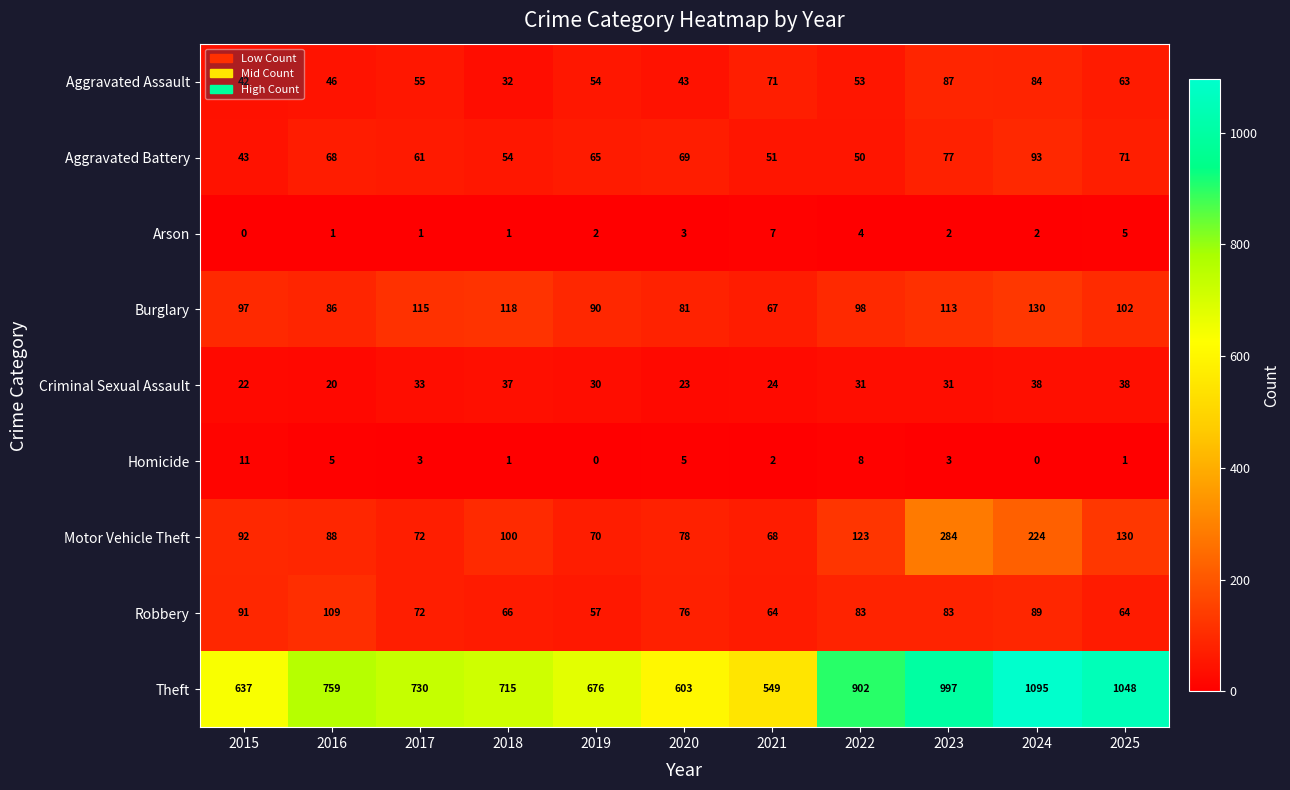

Count the number of categories in the chart.

11